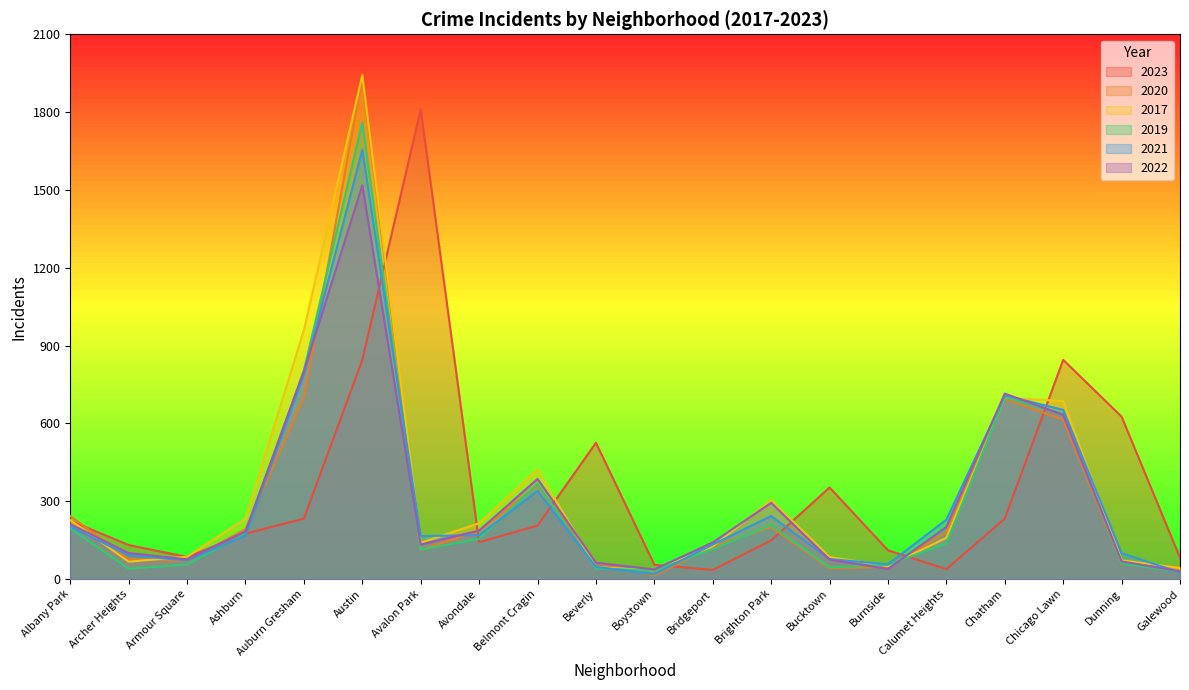

What is the approximate value of 2020 at Beverly?

62